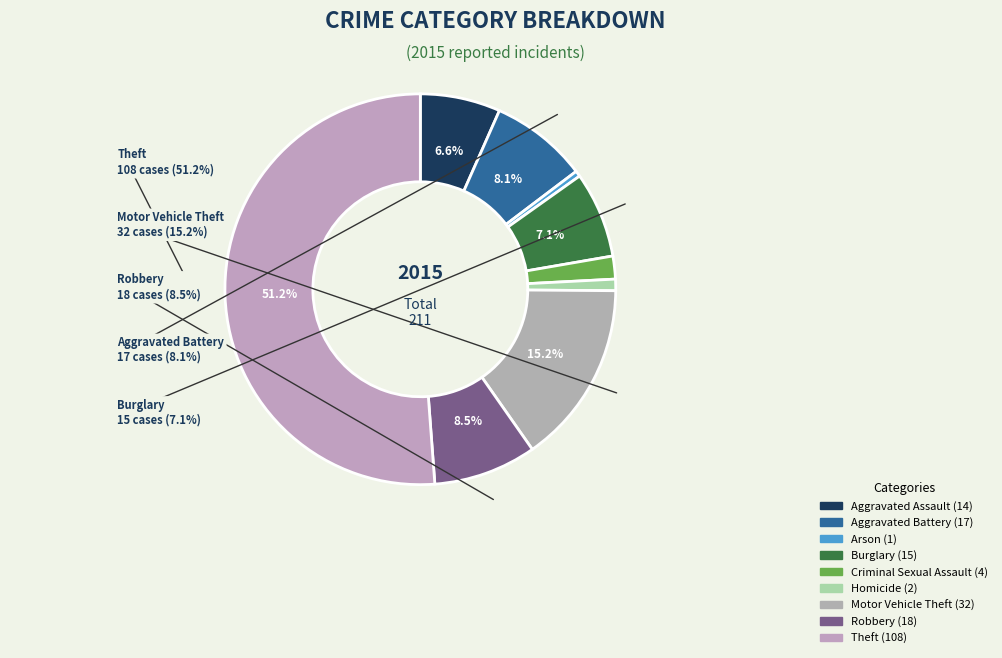

Is there any slice that represents more than half of the pie?

Yes